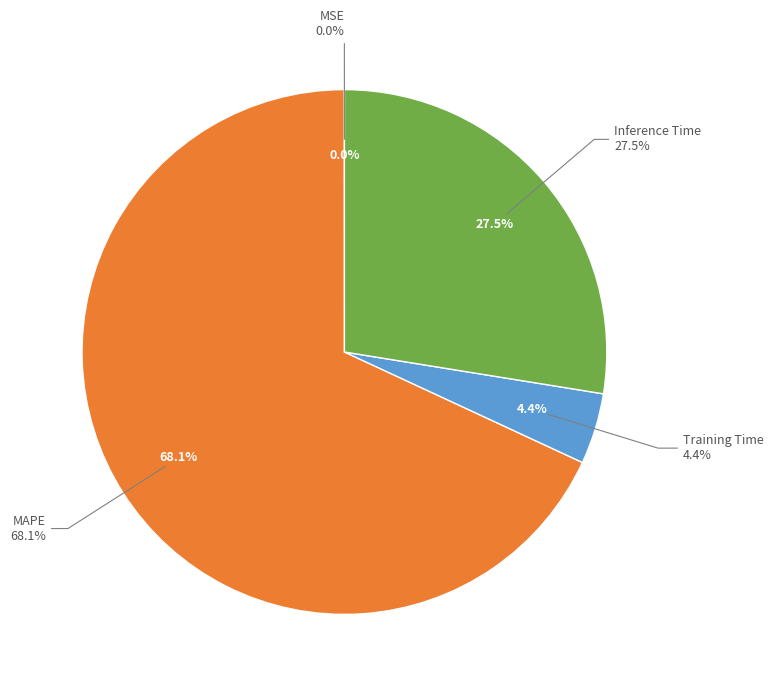

To the nearest percent, what is the difference between the largest and smallest slice percentages?

68%